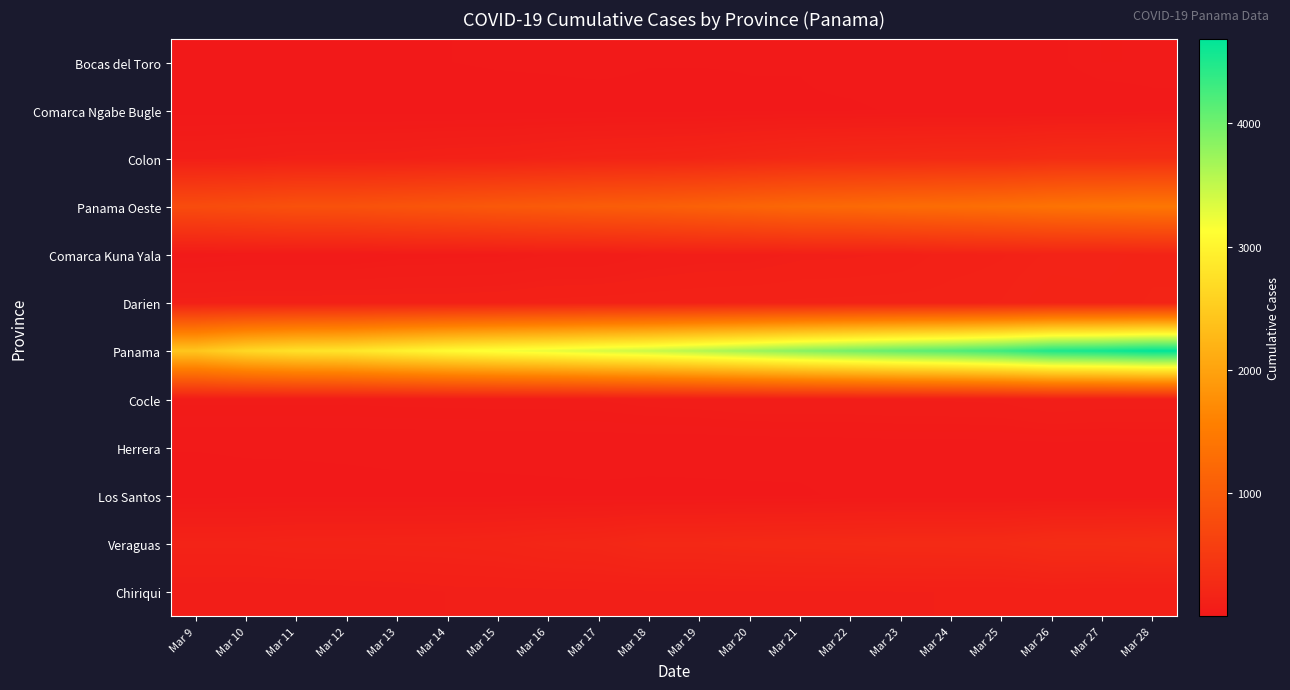

Reading right to left, list all the values displayed in this chart.

Bocas del Toro: Mar 28=38	Mar 27=39	Mar 26=25	Mar 25=21	Mar 24=19	Mar 23=19	Mar 22=18	Mar 21=12	Mar 20=12	Mar 19=12	Mar 18=12	Mar 17=16	Mar 16=14	Mar 15=13	Mar 14=11	Mar 13=8	Mar 12=6	Mar 11=6	Mar 10=6	Mar 9=5
Comarca Ngabe Bugle: Mar 28=22	Mar 27=14	Mar 26=14	Mar 25=12	Mar 24=12	Mar 23=13	Mar 22=9	Mar 21=9	Mar 20=9	Mar 19=5	Mar 18=5	Mar 17=3	Mar 16=3	Mar 15=2	Mar 14=2	Mar 13=2	Mar 12=2	Mar 11=2	Mar 10=2	Mar 9=2
Colon: Mar 28=321	Mar 27=314	Mar 26=308	Mar 25=274	Mar 24=272	Mar 23=260	Mar 22=254	Mar 21=240	Mar 20=216	Mar 19=189	Mar 18=176	Mar 17=170	Mar 16=153	Mar 15=134	Mar 14=129	Mar 13=116	Mar 12=112	Mar 11=109	Mar 10=96	Mar 9=87
Panama Oeste: Mar 28=1433	Mar 27=1405	Mar 26=1375	Mar 25=1325	Mar 24=1292	Mar 23=1270	Mar 22=1233	Mar 21=1210	Mar 20=1158	Mar 19=1109	Mar 18=1064	Mar 17=1042	Mar 16=1008	Mar 15=978	Mar 14=936	Mar 13=903	Mar 12=867	Mar 11=860	Mar 10=814	Mar 9=780
Comarca Kuna Yala: Mar 28=164	Mar 27=151	Mar 26=151	Mar 25=138	Mar 24=131	Mar 23=106	Mar 22=99	Mar 21=97	Mar 20=84	Mar 19=83	Mar 18=74	Mar 17=57	Mar 16=57	Mar 15=44	Mar 14=42	Mar 13=40	Mar 12=29	Mar 11=29	Mar 10=29	Mar 9=23
Darien: Mar 28=168	Mar 27=162	Mar 26=167	Mar 25=149	Mar 24=147	Mar 23=147	Mar 22=145	Mar 21=143	Mar 20=141	Mar 19=138	Mar 18=134	Mar 17=131	Mar 16=127	Mar 15=120	Mar 14=116	Mar 13=116	Mar 12=116	Mar 11=115	Mar 10=115	Mar 9=111
Panama: Mar 28=4687	Mar 27=4572	Mar 26=4498	Mar 25=4307	Mar 24=4172	Mar 23=4079	Mar 22=3967	Mar 21=3849	Mar 20=3706	Mar 19=3571	Mar 18=3445	Mar 17=3358	Mar 16=3254	Mar 15=3176	Mar 14=3079	Mar 13=2951	Mar 12=2820	Mar 11=2771	Mar 10=2649	Mar 9=2434
Cocle: Mar 28=89	Mar 27=89	Mar 26=96	Mar 25=80	Mar 24=78	Mar 23=77	Mar 22=75	Mar 21=75	Mar 20=75	Mar 19=68	Mar 18=65	Mar 17=58	Mar 16=56	Mar 15=56	Mar 14=55	Mar 13=54	Mar 12=52	Mar 11=53	Mar 10=53	Mar 9=53
Herrera: Mar 28=22	Mar 27=21	Mar 26=21	Mar 25=20	Mar 24=20	Mar 23=20	Mar 22=18	Mar 21=17	Mar 20=16	Mar 19=15	Mar 18=16	Mar 17=16	Mar 16=16	Mar 15=16	Mar 14=15	Mar 13=15	Mar 12=14	Mar 11=13	Mar 10=13	Mar 9=12
Los Santos: Mar 28=16	Mar 27=16	Mar 26=16	Mar 25=14	Mar 24=14	Mar 23=14	Mar 22=14	Mar 21=9	Mar 20=9	Mar 19=9	Mar 18=8	Mar 17=9	Mar 16=8	Mar 15=7	Mar 14=7	Mar 13=7	Mar 12=6	Mar 11=6	Mar 10=5	Mar 9=3
Veraguas: Mar 28=322	Mar 27=310	Mar 26=307	Mar 25=277	Mar 24=272	Mar 23=271	Mar 22=262	Mar 21=258	Mar 20=252	Mar 19=240	Mar 18=240	Mar 17=208	Mar 16=200	Mar 15=180	Mar 14=171	Mar 13=169	Mar 12=166	Mar 11=166	Mar 10=156	Mar 9=156
Chiriqui: Mar 28=105	Mar 27=104	Mar 26=112	Mar 25=103	Mar 24=103	Mar 23=102	Mar 22=102	Mar 21=102	Mar 20=101	Mar 19=99	Mar 18=99	Mar 17=98	Mar 16=96	Mar 15=95	Mar 14=94	Mar 13=86	Mar 12=83	Mar 11=80	Mar 10=78	Mar 9=79